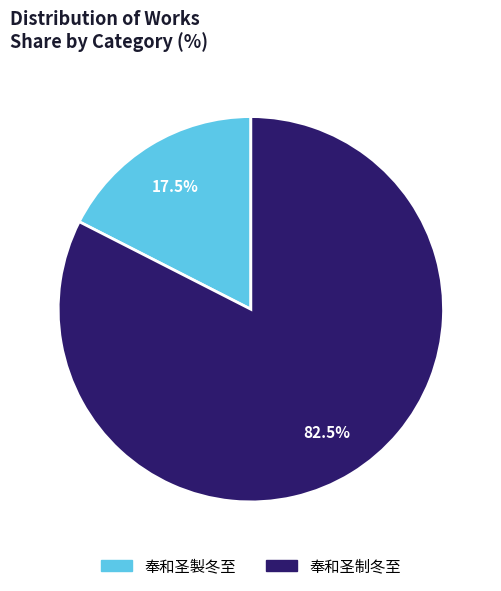

What is the smallest slice in the pie chart?

奉和圣製冬至